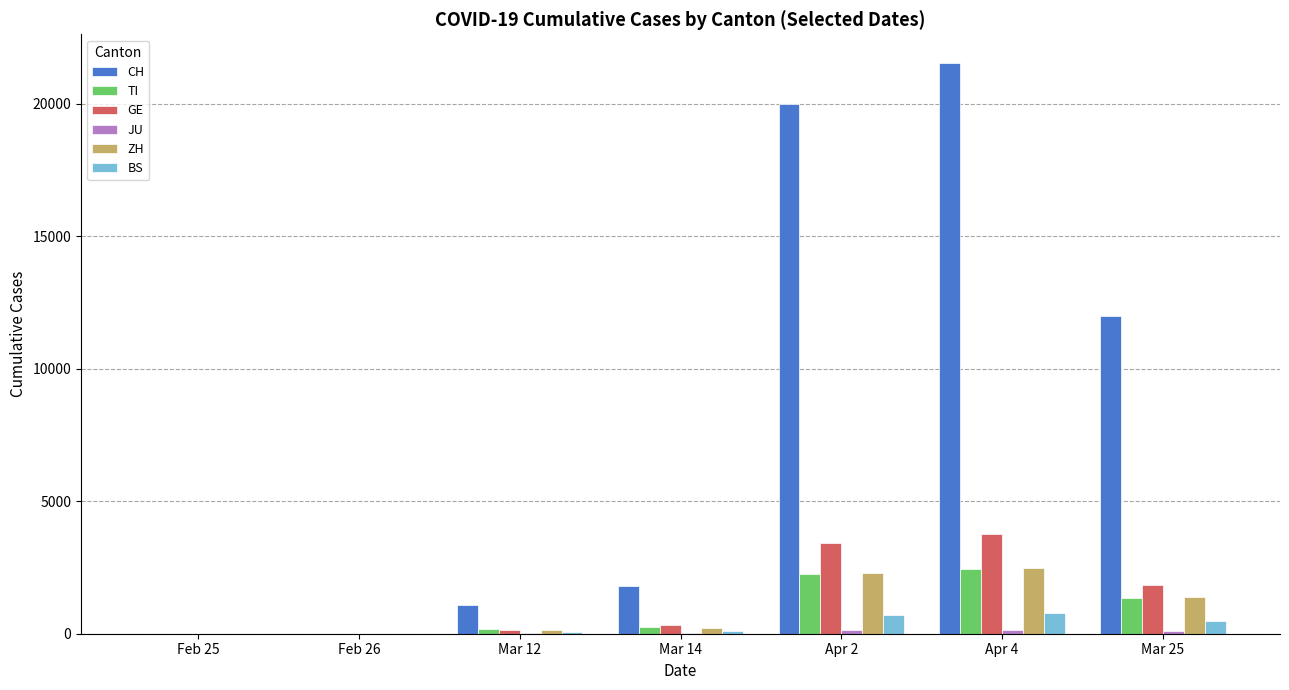

Which series has the largest total across all categories?

CH